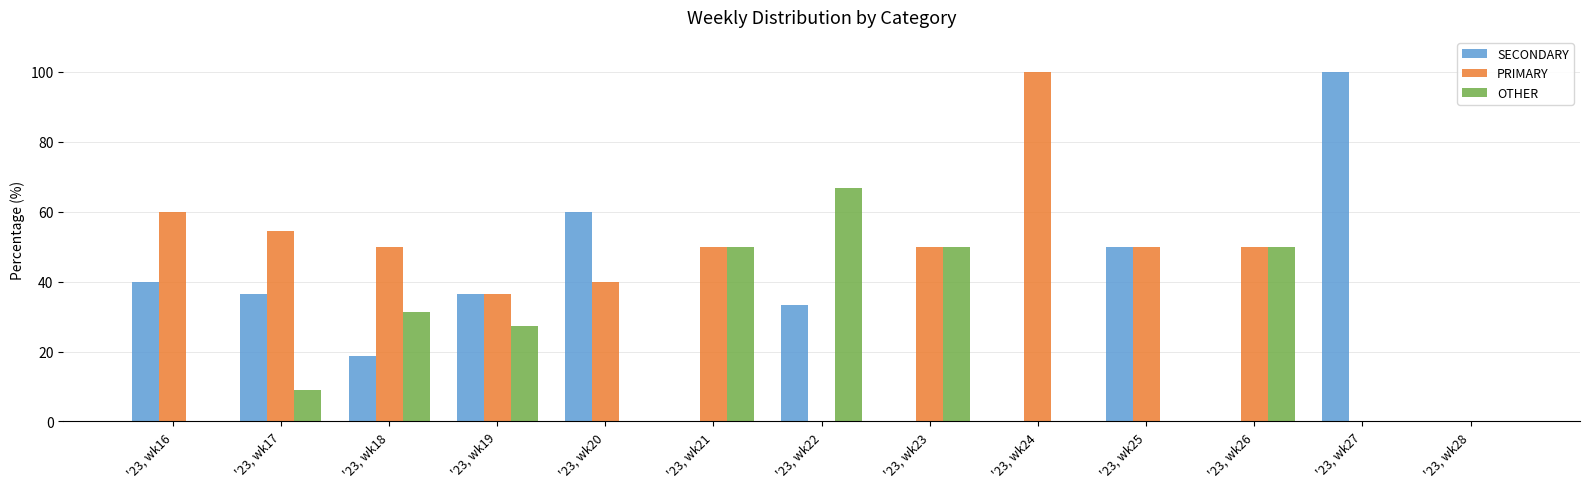

Which series has the largest total across all categories?

PRIMARY